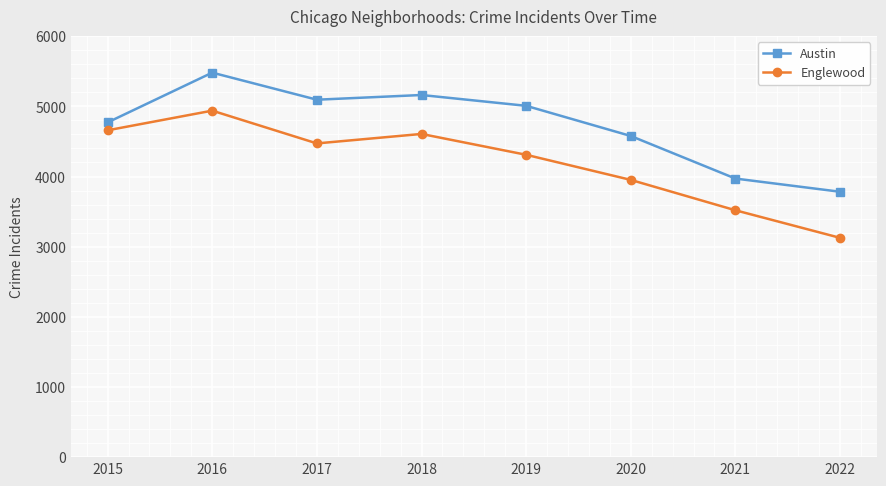

Rank the categories by Englewood value from highest to lowest.

2016, 2015, 2018, 2017, 2019, 2020, 2021, 2022